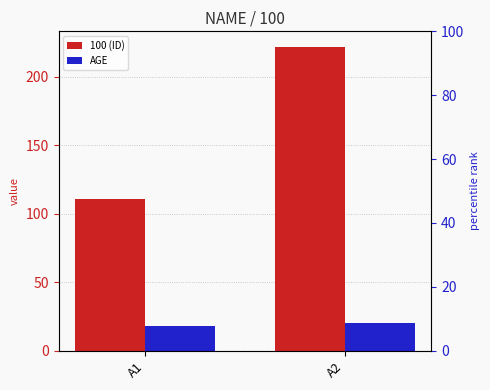

Rank the series at A2 from highest to lowest value.

100 (ID), AGE